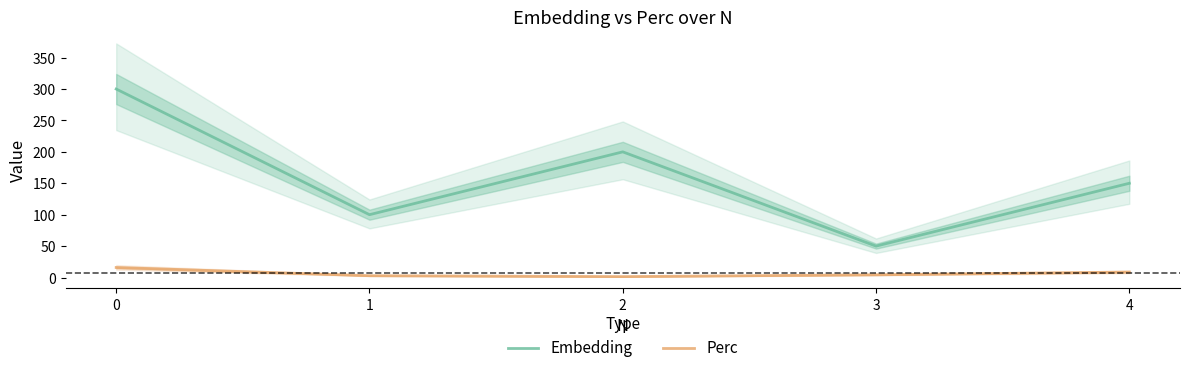

At which label is Embedding closest to 175?

2